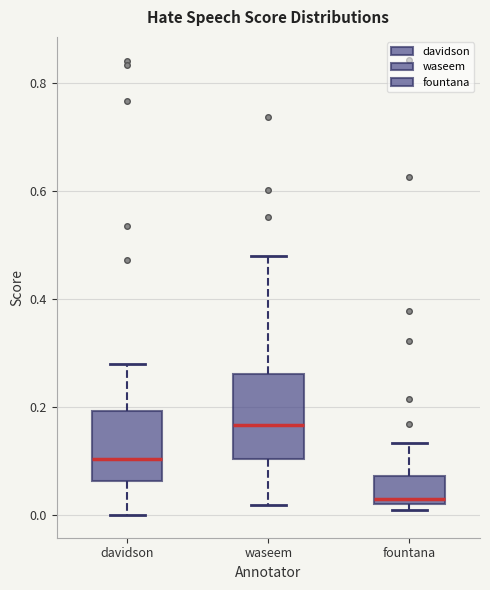

Which box is the tallest, from its lower edge to its upper edge?

waseem